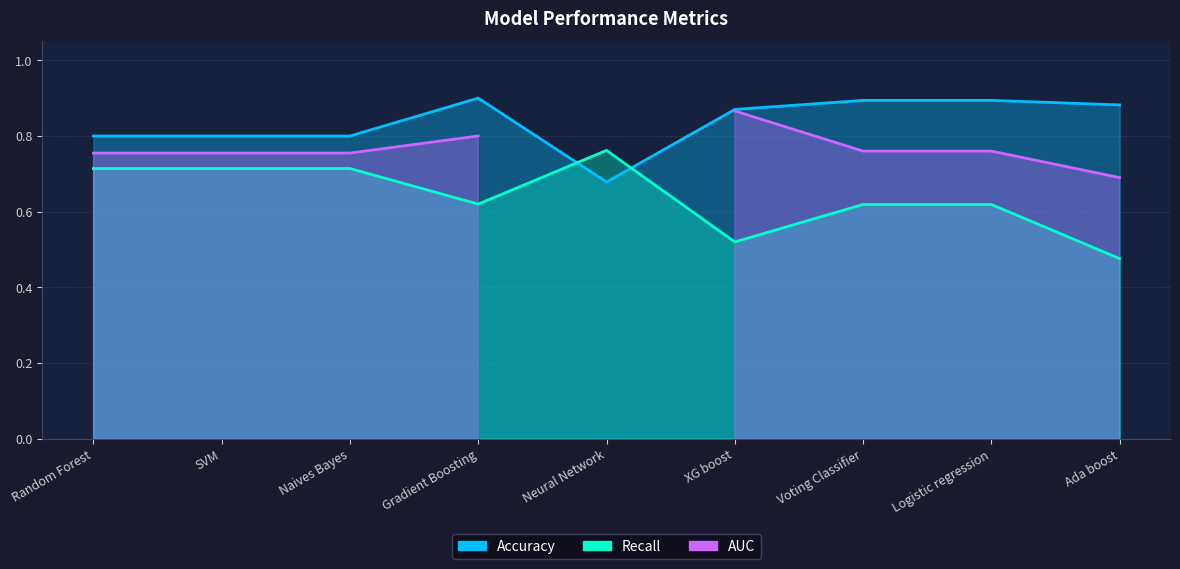

After their last crossing, which series has the higher values: Accuracy or Recall?

Accuracy